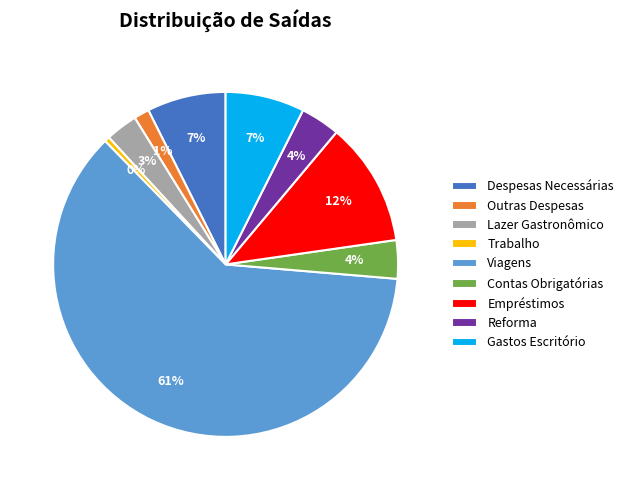

Is the sum of Contas Obrigatórias and Empréstimos greater than half?

No